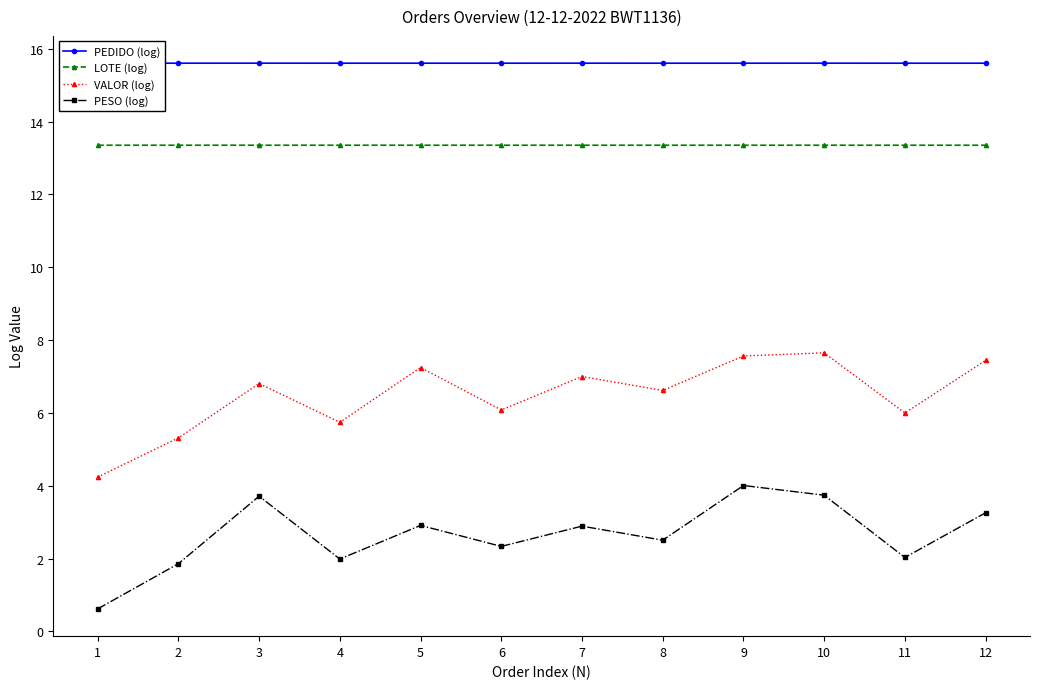

True or false: LOTE (log) and VALOR (log) cross at least once.

False